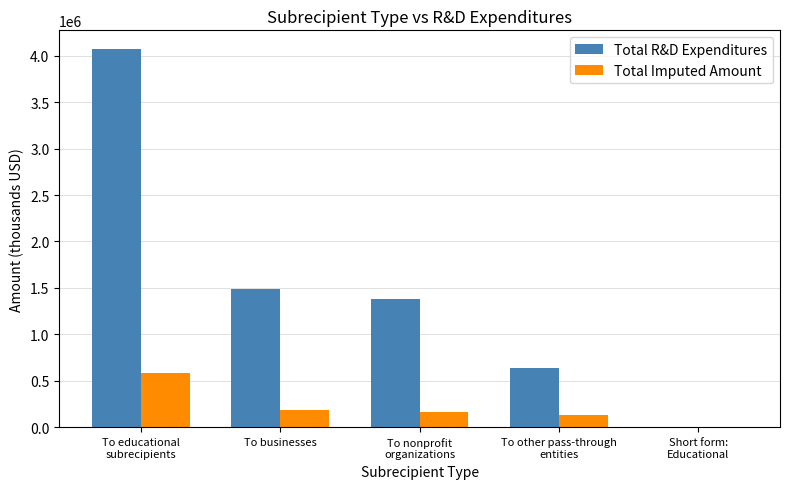

Which series has the widest spread of values?

Total R&D Expenditures